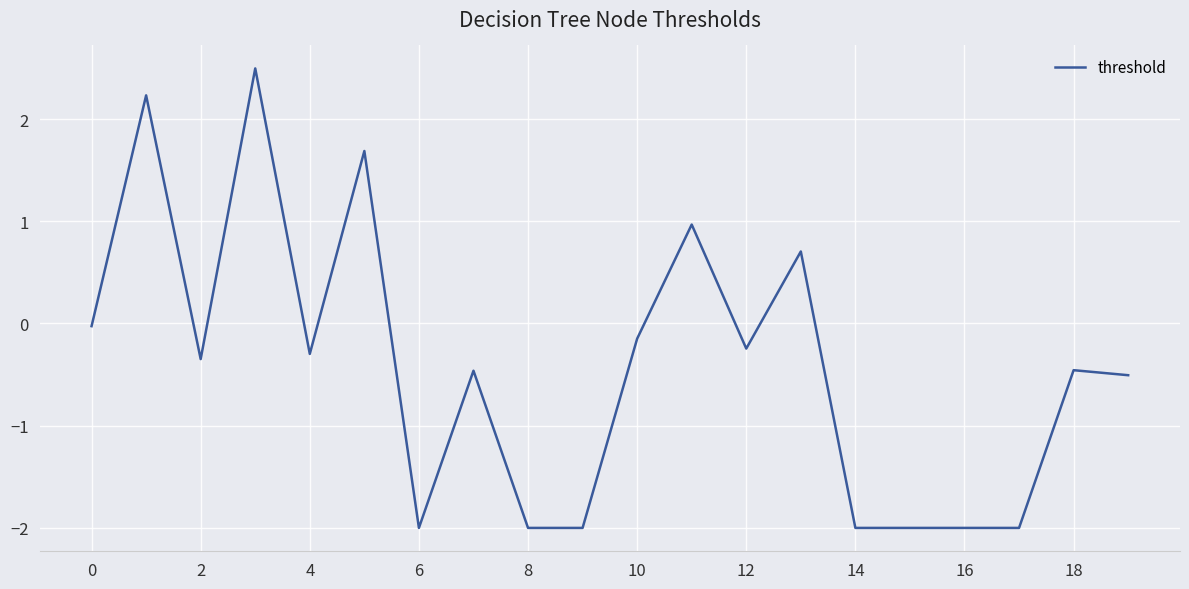

What is the greatest value displayed?

2.5